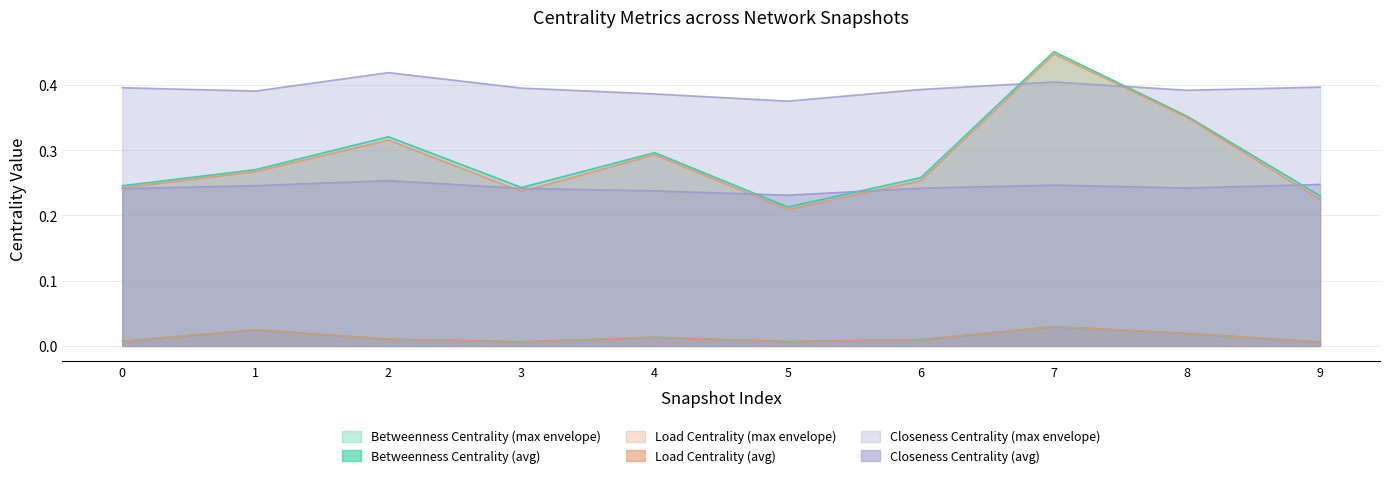

Between 0 and 8, which series saw the biggest shift?

max_load_centrality